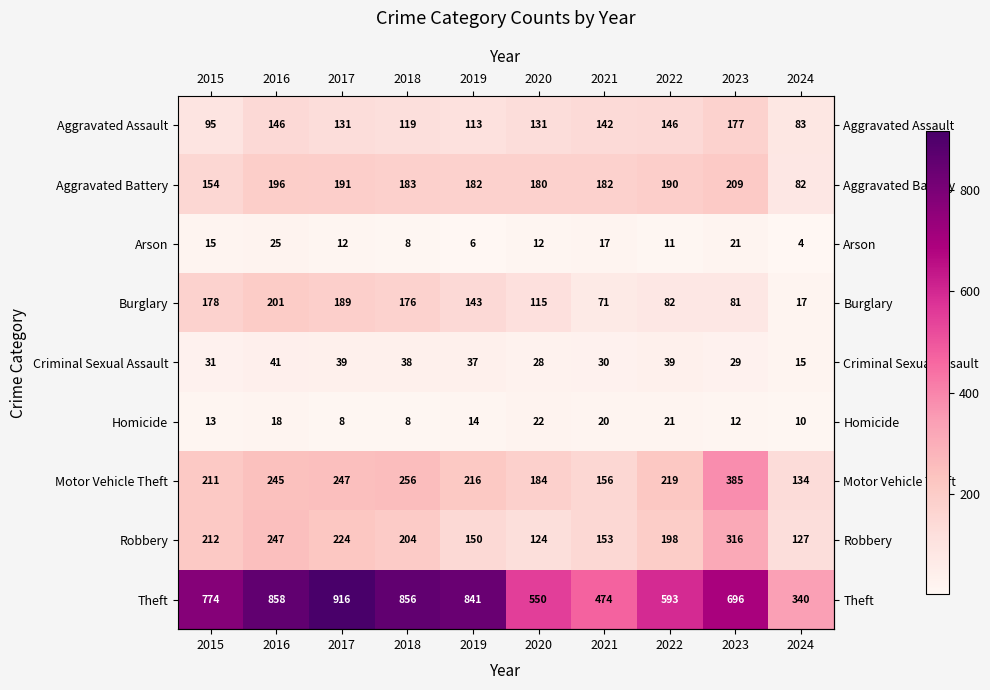

At which label does Aggravated Battery first exceed 183?

2016